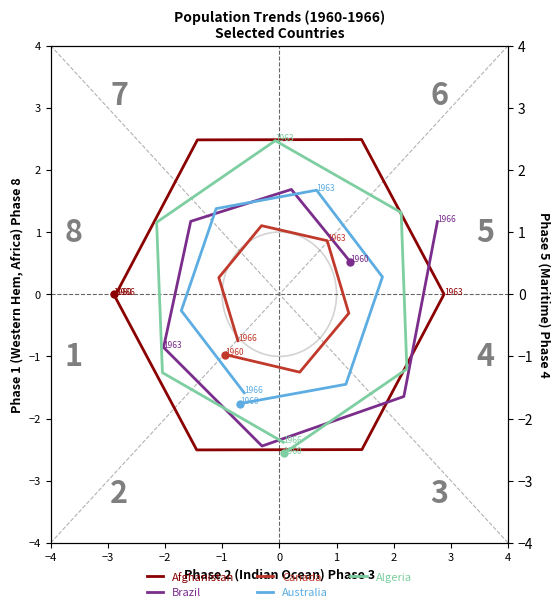

How many values in the Australia series exceed 0?

3